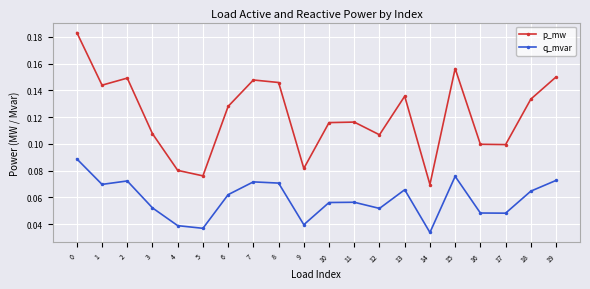

How many p_mw values are between 0 and 1?

20